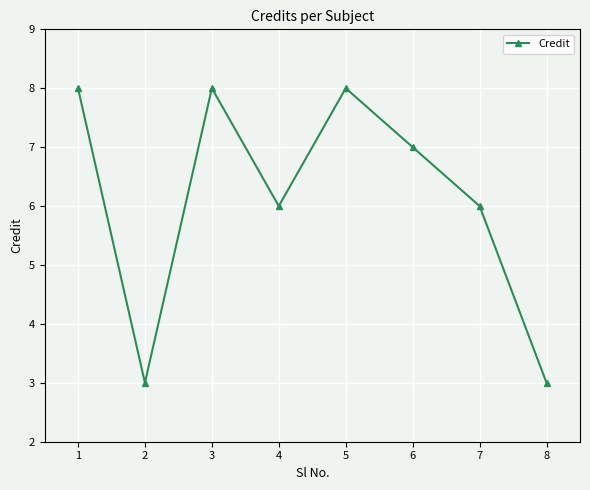

How many interior local valleys (lower than both neighbors) does the data have?

2